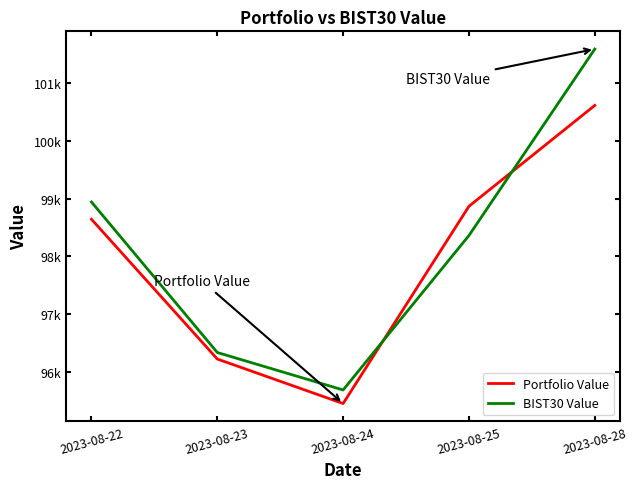

What is the sum of the BIST30 Value values at 2023-08-22 and 2023-08-25?

197298.7